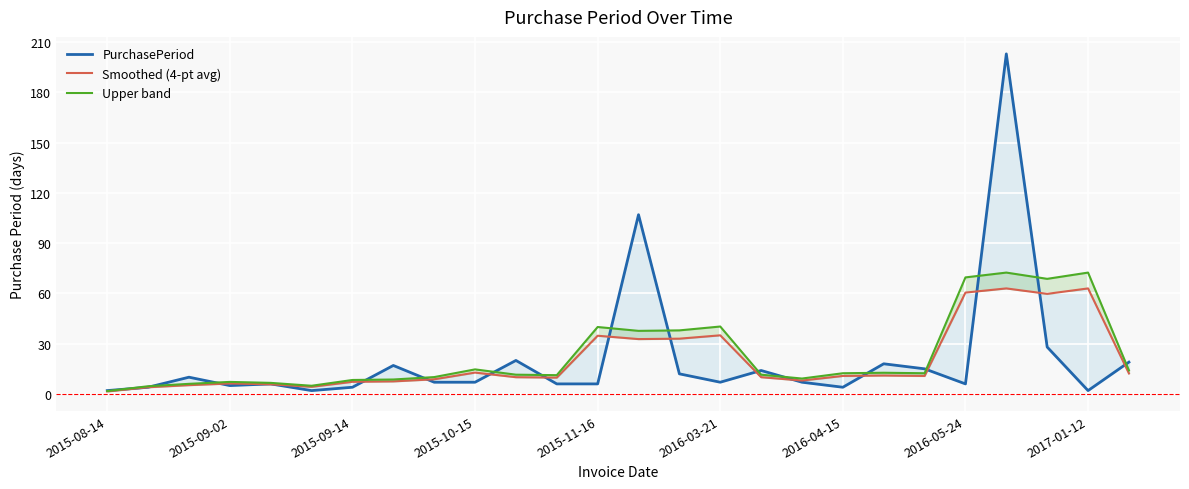

Where does the Smoothed (4-pt avg) series first go above 10?

2015-10-15